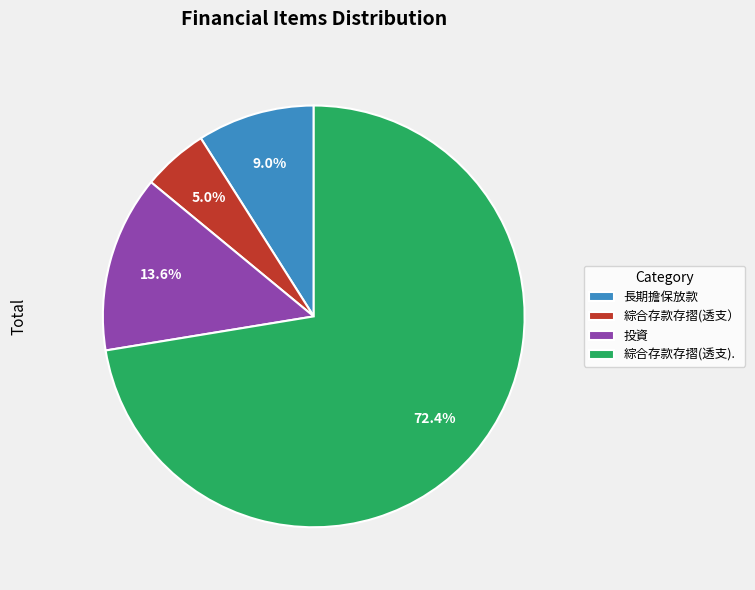

What is the majority slice?

綜合存款存摺(透支).